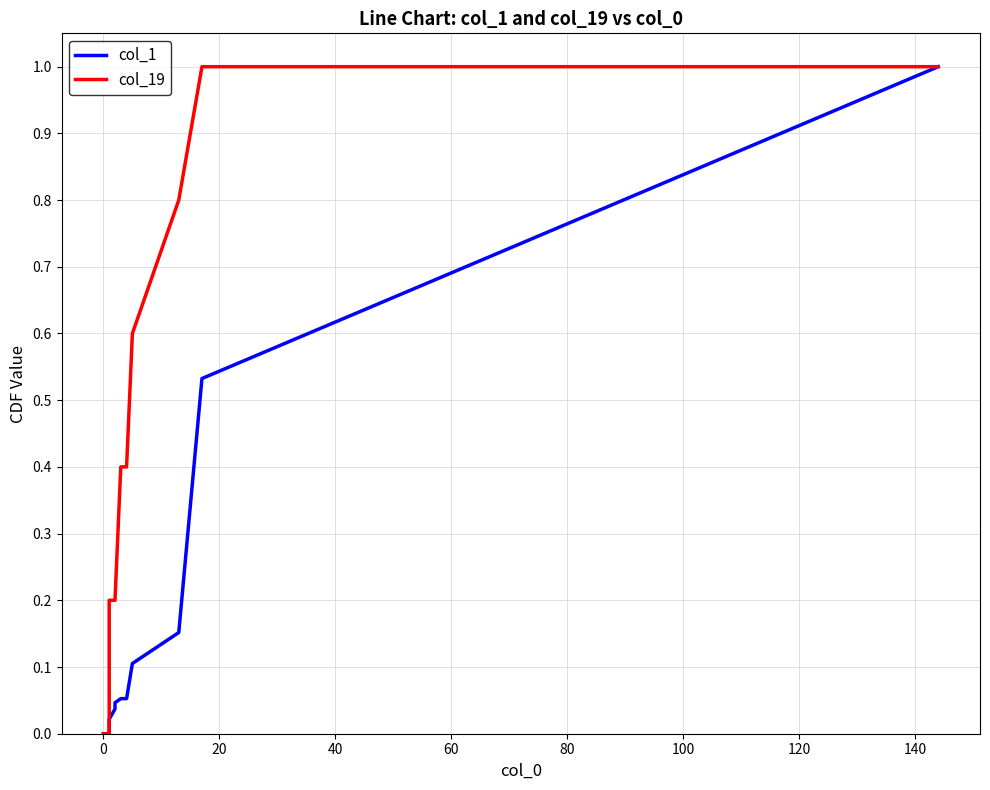

Reading left to right, transcribe all the data shown in this chart.

col_1: 0.0	0.0	0.0	0.0	0.0	0.0	0.0	0.0	0.0	0.0	0.0	0.0	0.0	0.0	0.1	0.1	0.1	0.2	0.5	1.0
col_19: 0.0	0.0	0.0	0.0	0.0	0.0	0.0	0.0	0.0	0.2	0.2	0.2	0.2	0.2	0.4	0.4	0.6	0.8	1.0	1.0